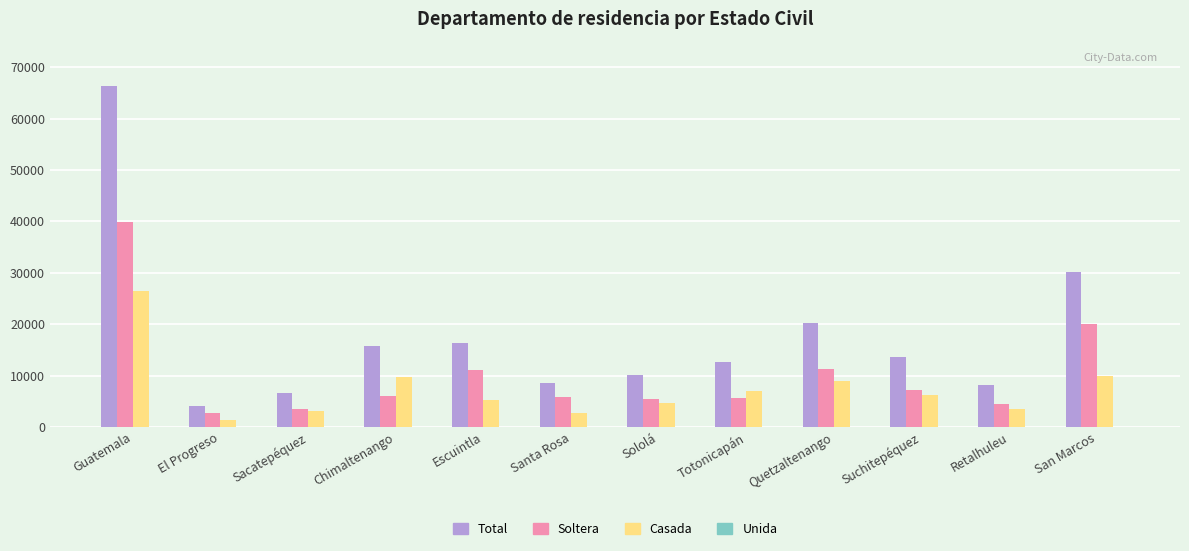

What is the greatest value displayed?

66407